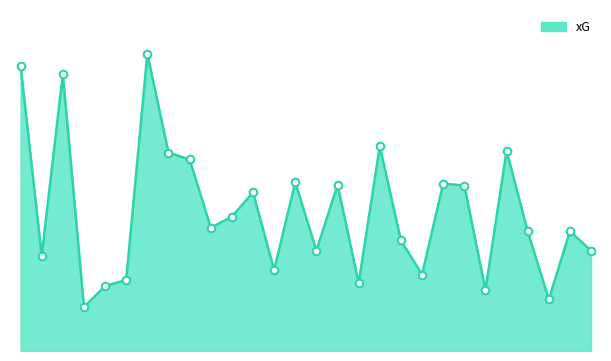

Is this an area chart (filled region under the line)?

Yes